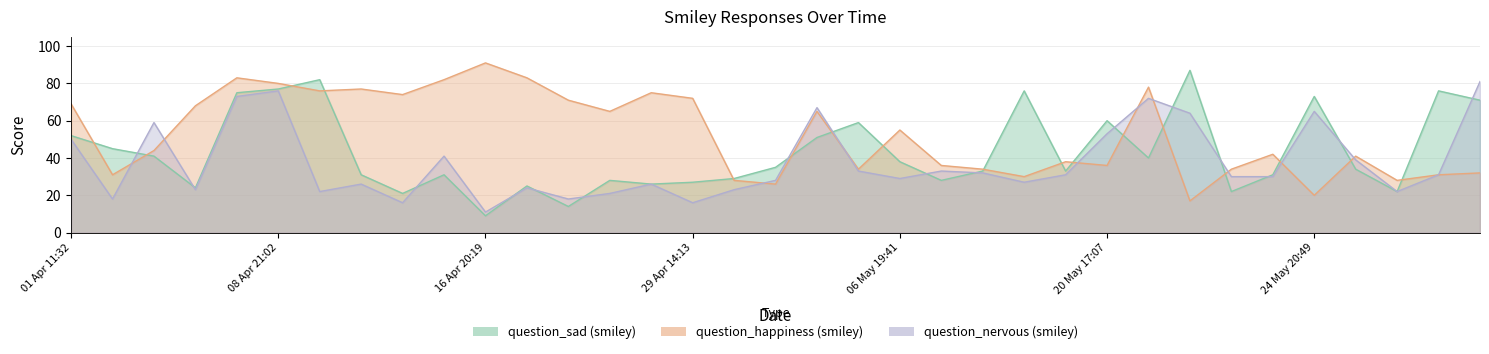

True or false: question_happiness (smiley) has more than 1 interior local peaks.

True